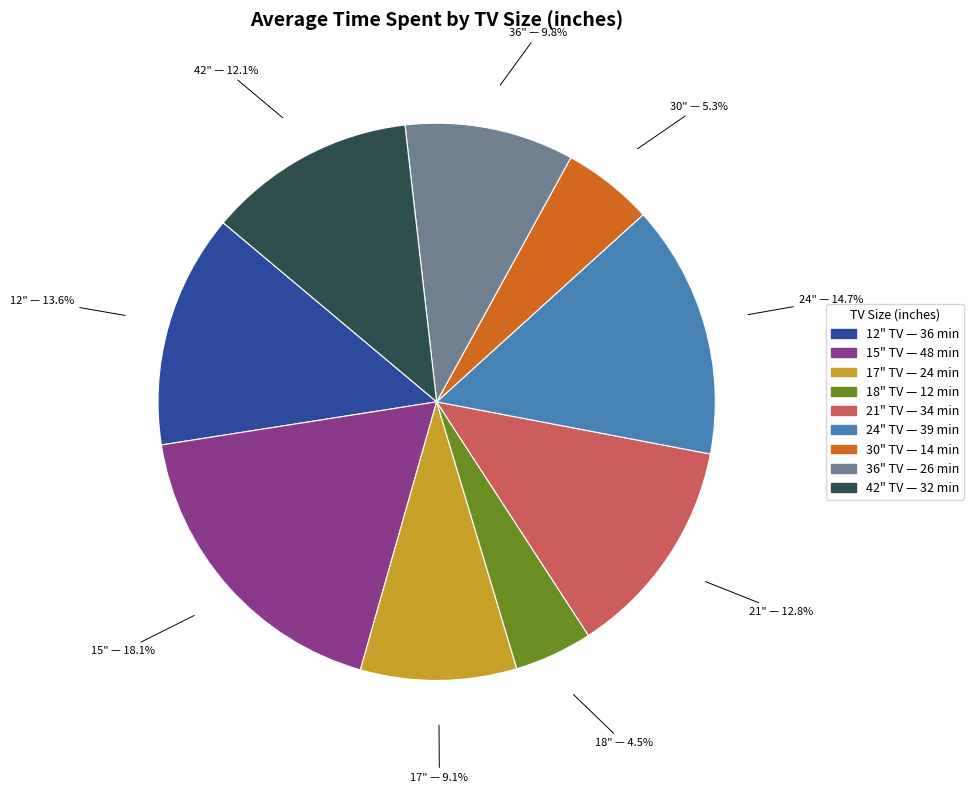

Does any single category account for the majority?

No